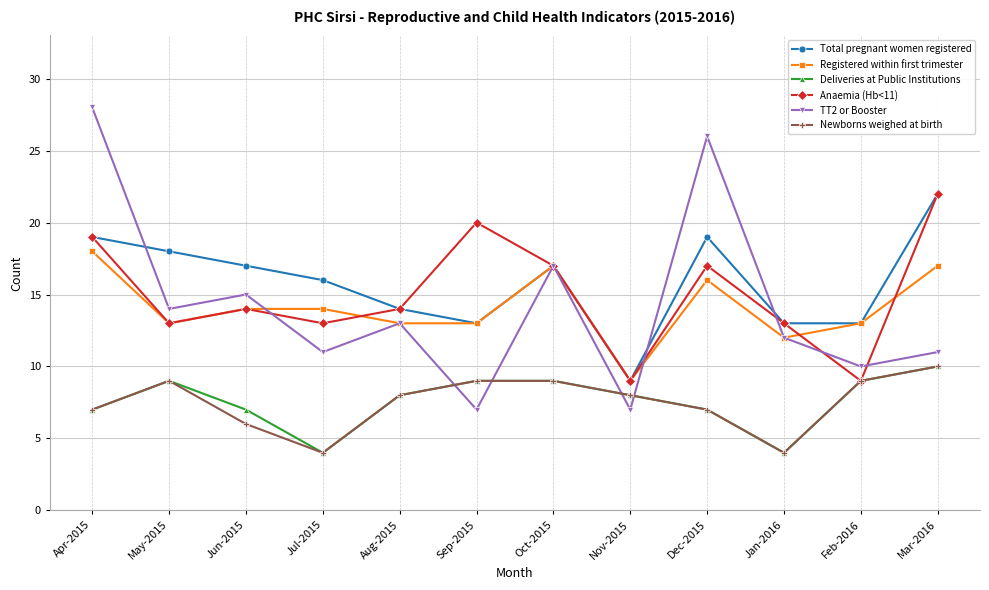

True or false: Deliveries at Public Institutions has more than 0 interior local peaks.

True